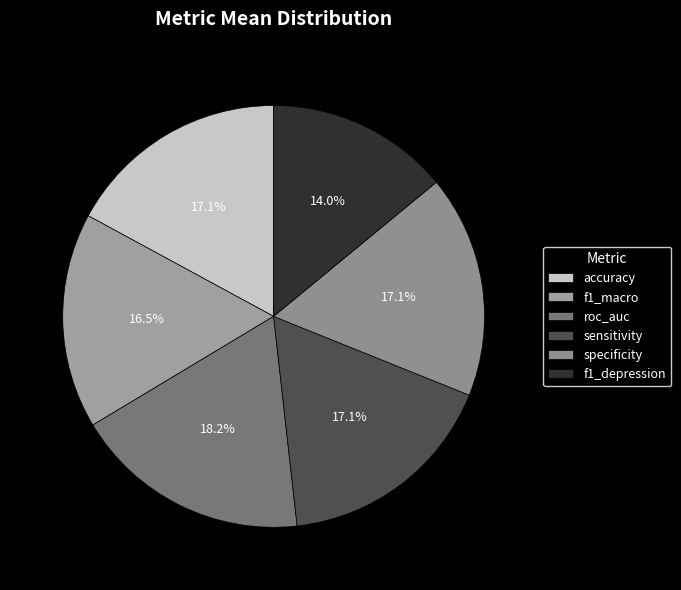

Which slice is the largest?

roc_auc